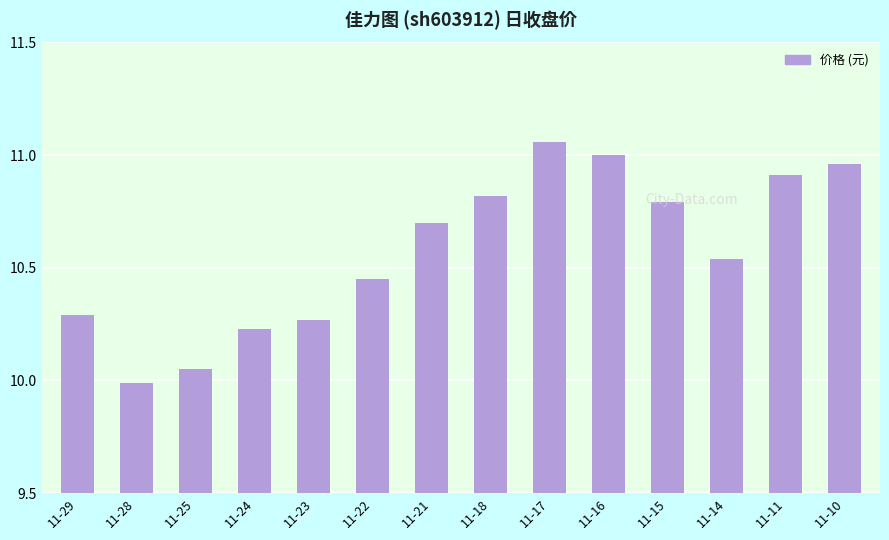

How many data points are less than 10?

1